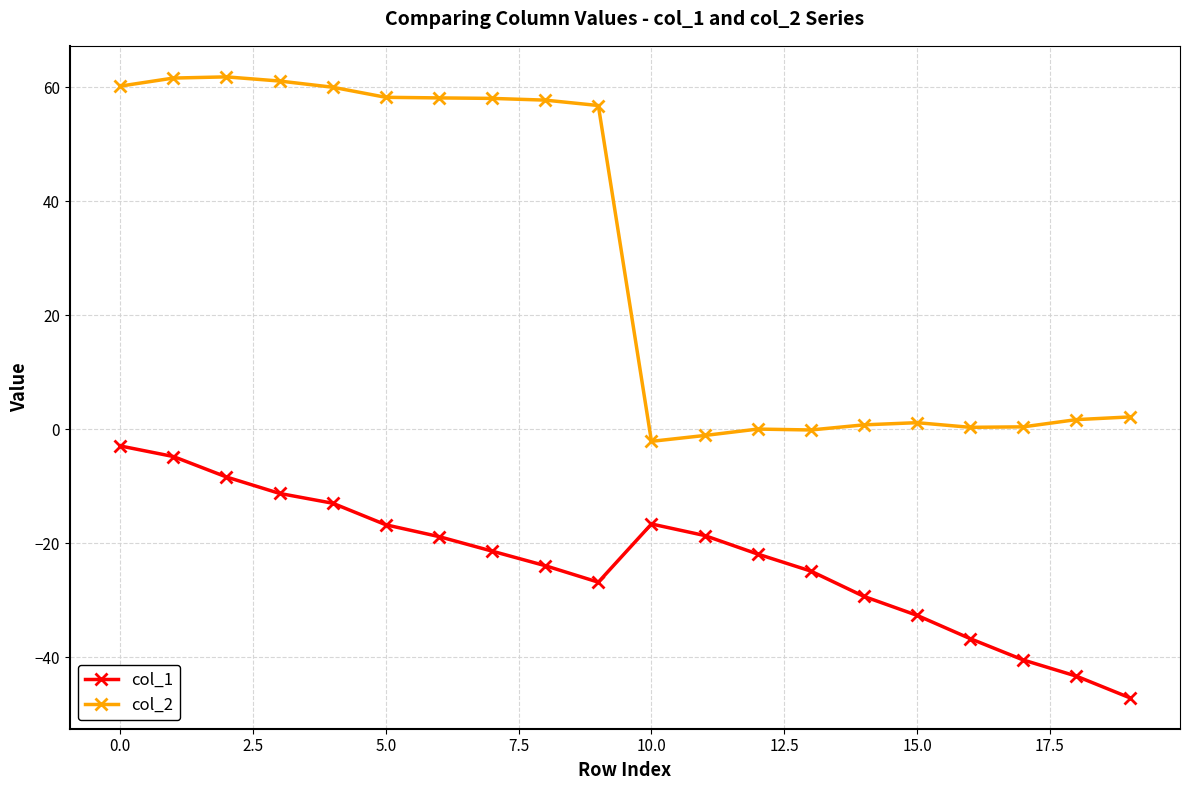

Which series has the largest total across all categories?

col_2